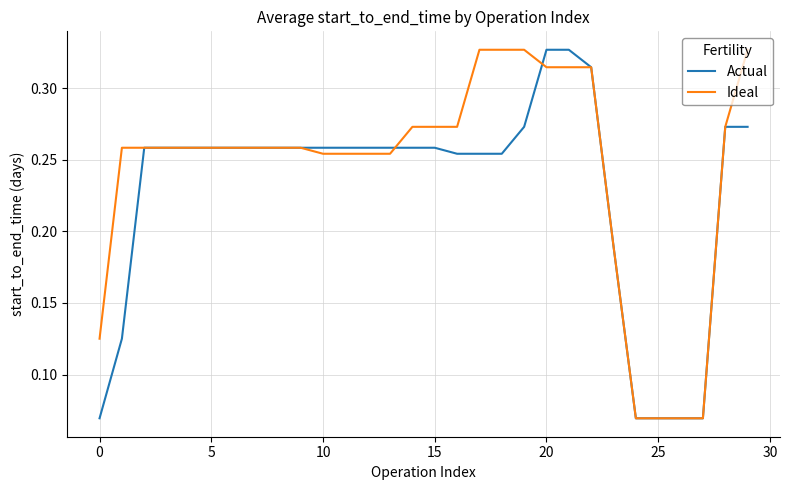

Which series has the largest total across all categories?

Ideal